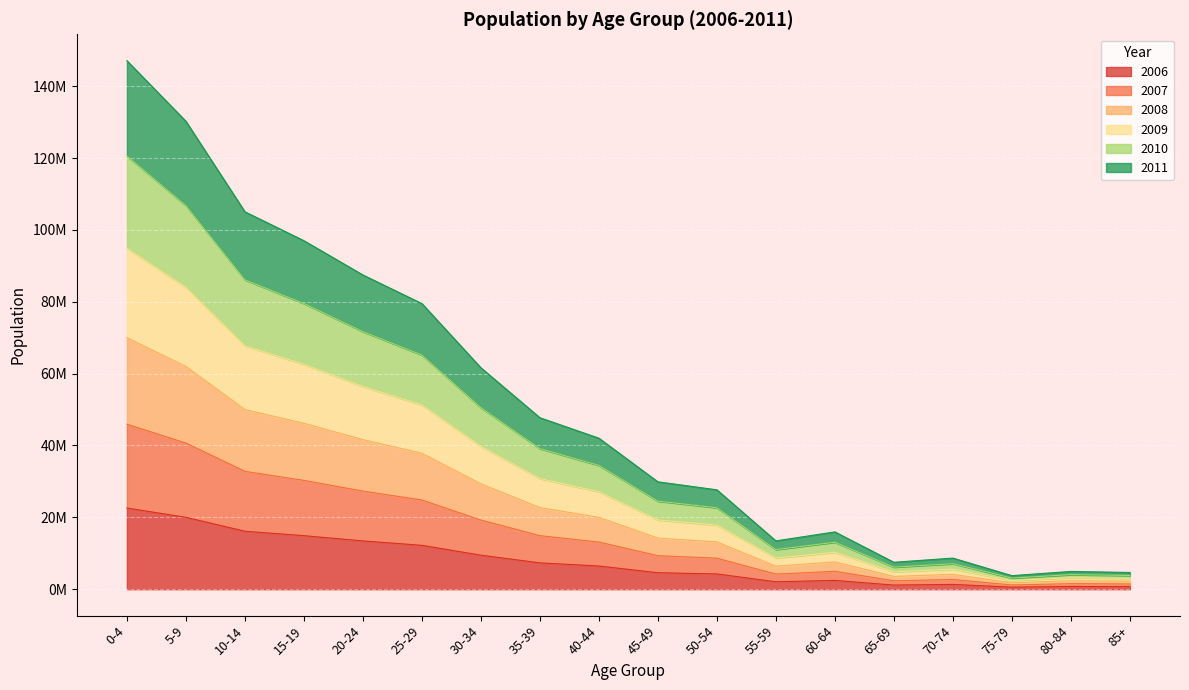

What value does the 2006 series have at 85+?

715225.0